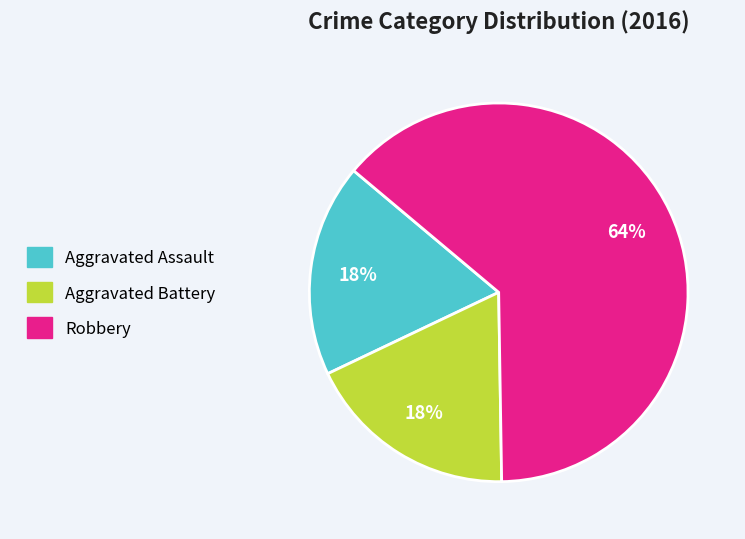

To the nearest percent, what is the combined percentage of Aggravated Assault and Aggravated Battery?

36%